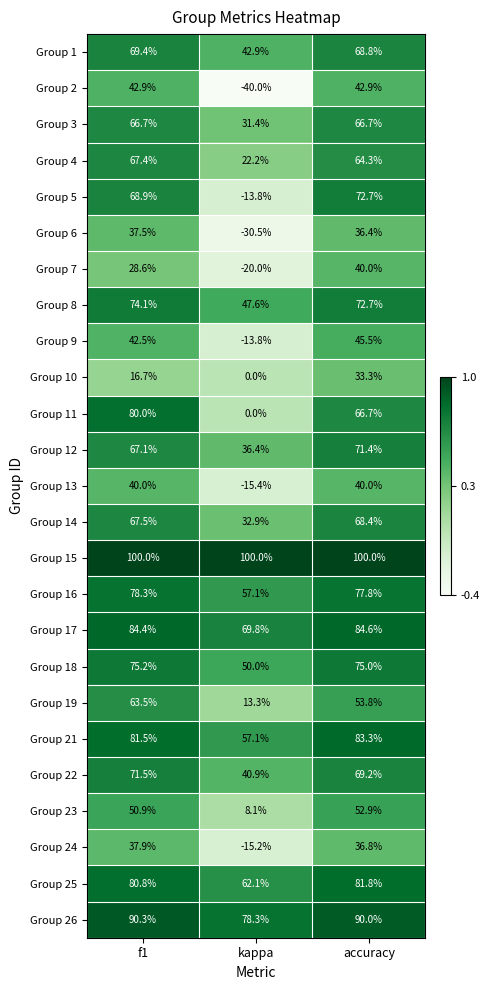

What value does the Group 5 series have at kappa?

-13.8